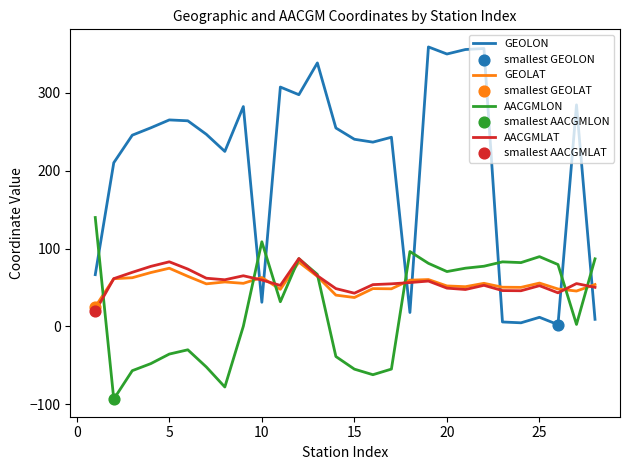

Which series has the largest total across all categories?

GEOLON